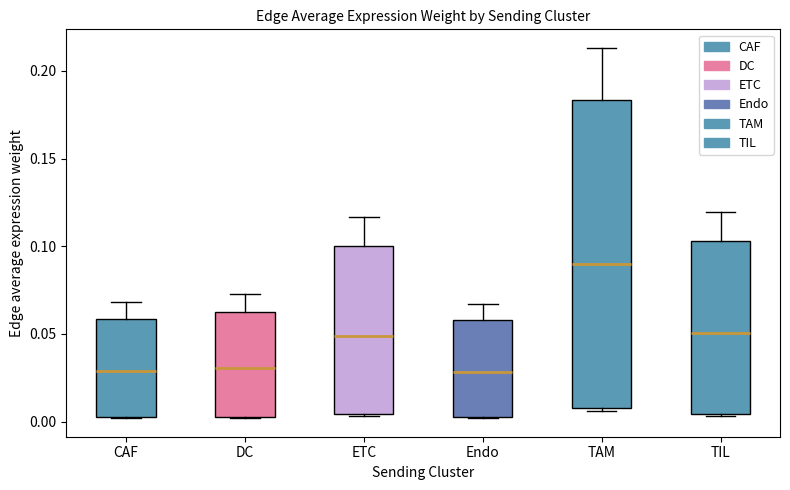

Reading left to right, transcribe this box plot: for each box, give where its median line is, the range the box spans, and where its two whiskers end, as read against the y-axis. The values are not printed on the chart, so give them approximately, as read against the axis.

CAF: median 0.030, box 0.005 to 0.060, whiskers 0.000 to 0.070
DC: median 0.030, box 0.005 to 0.060, whiskers 0.000 to 0.075
ETC: median 0.050, box 0.005 to 0.100, whiskers 0.005 to 0.115
Endo: median 0.030, box 0.005 to 0.060, whiskers 0.000 to 0.065
TAM: median 0.090, box 0.010 to 0.185, whiskers 0.005 to 0.215
TIL: median 0.050, box 0.005 to 0.105, whiskers 0.005 to 0.120